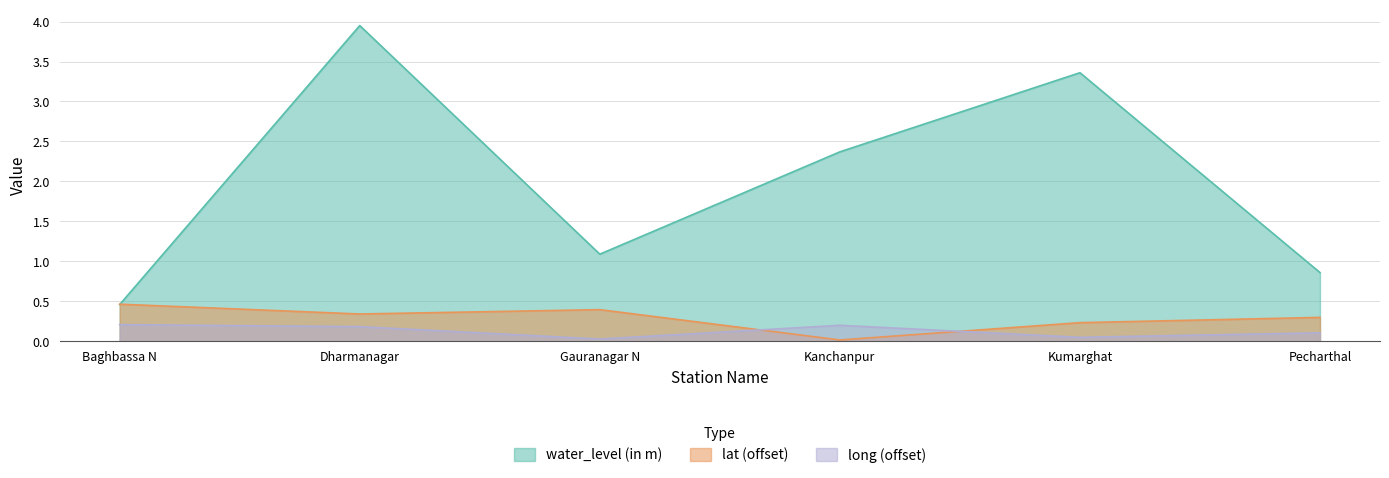

Between Dharmanagar and Kanchanpur, which series saw the biggest shift?

water_level (in m)